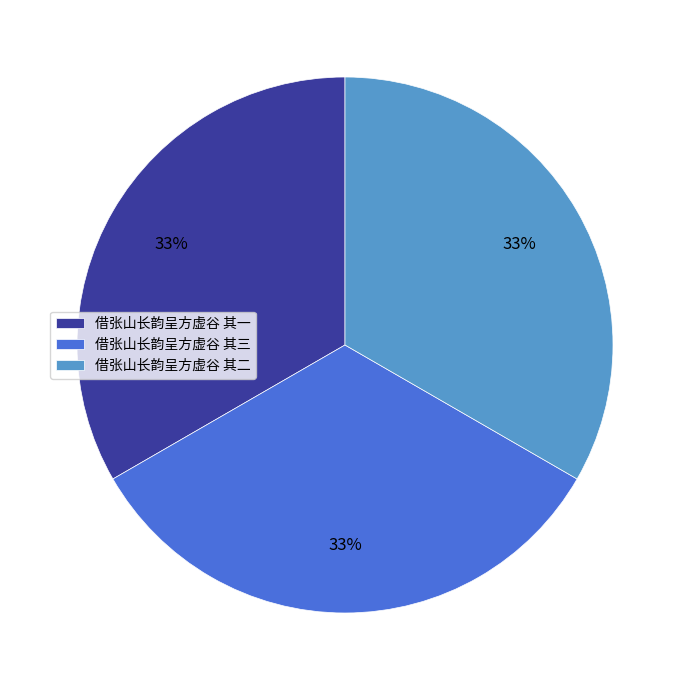

What percentage is the 借张山长韵呈方虚谷 其三 slice, to the nearest percent?

33%